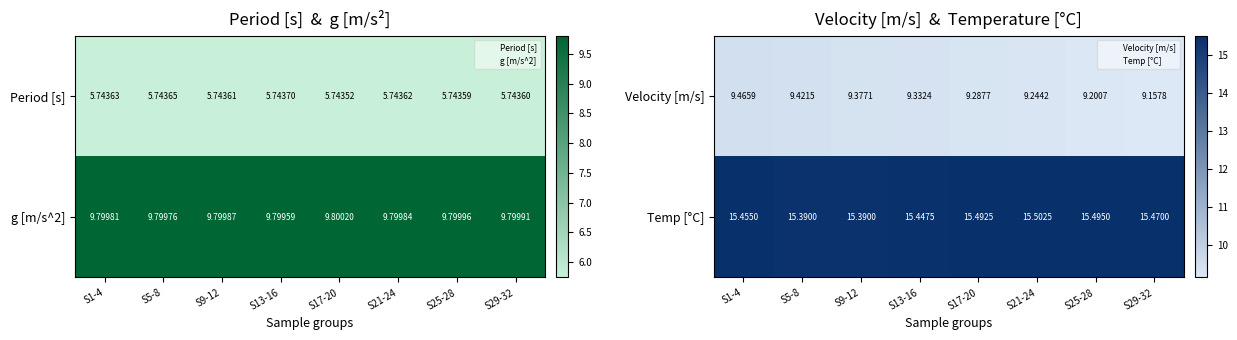

Is it true that Temp [°C] equals 15.5 at S17-20?

True